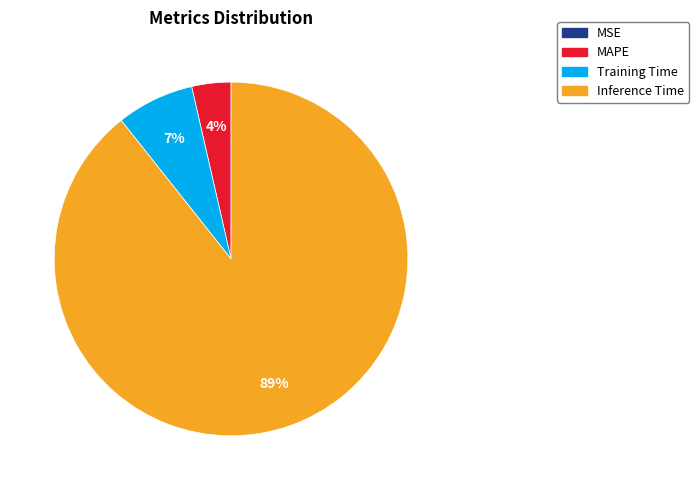

To the nearest percent, what is the average slice percentage?

25%